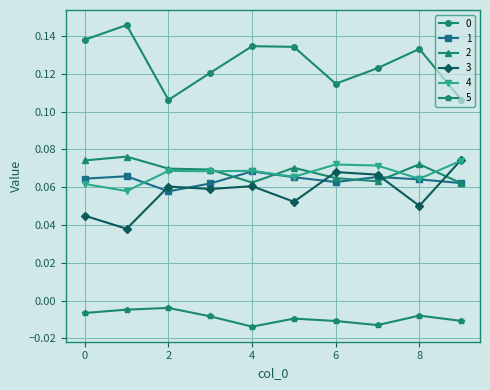

Does the chart have visible grid lines?

Yes